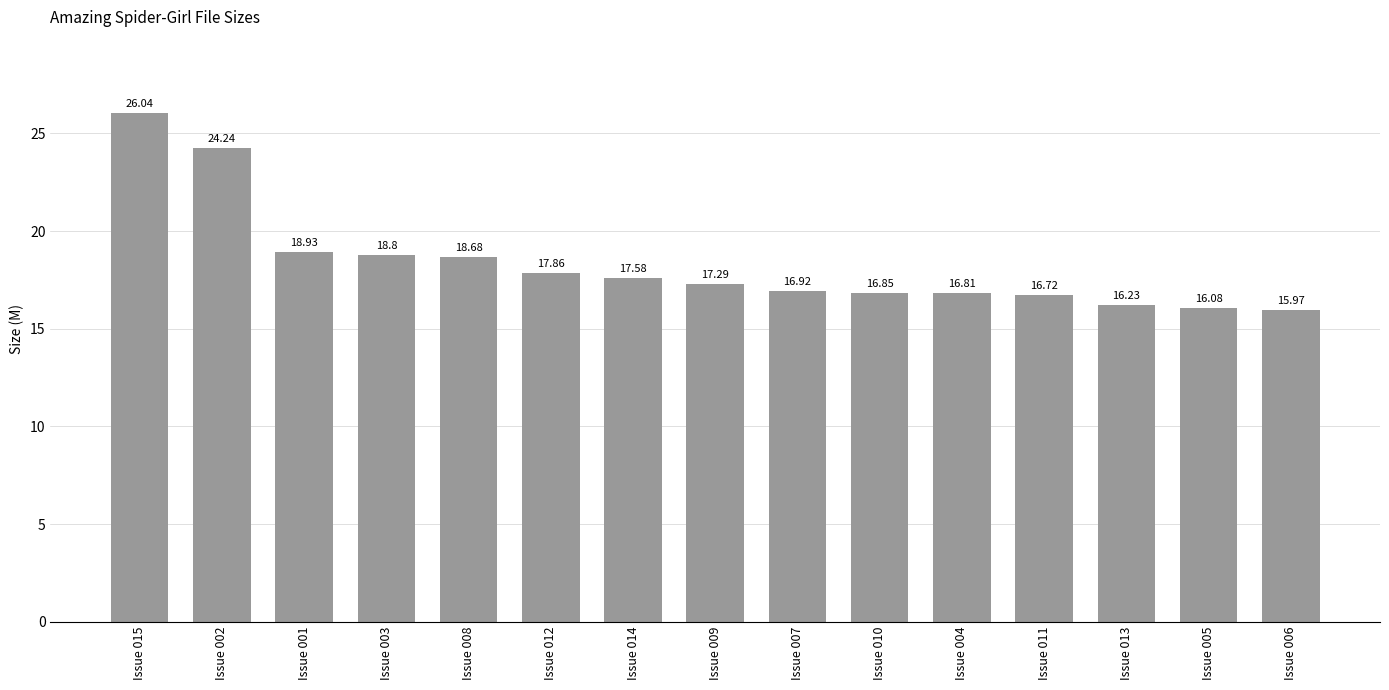

How many data points does each series have?

15